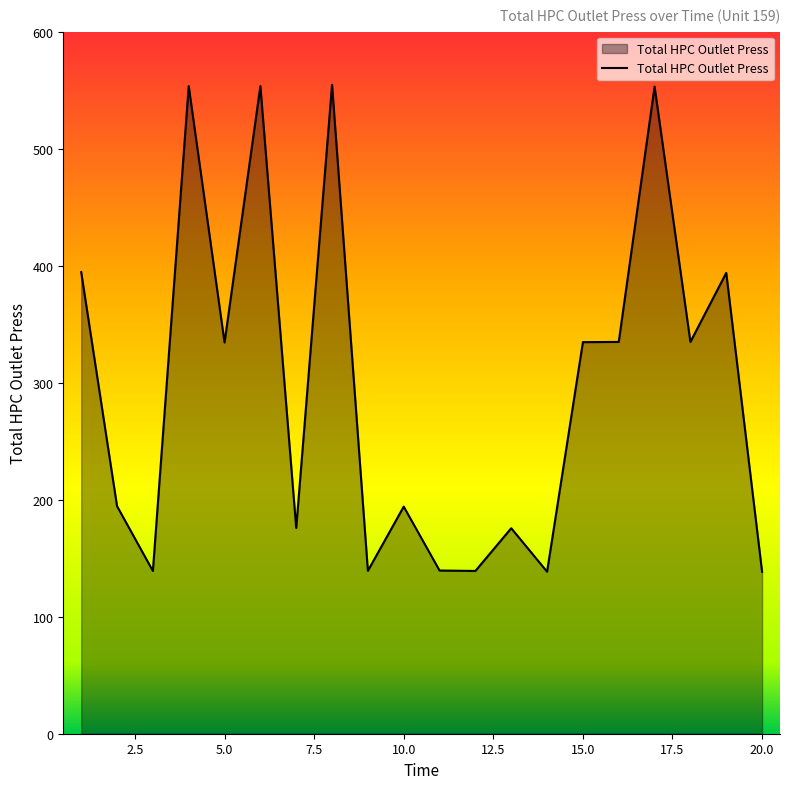

What is the minimum value shown in the chart?

138.4